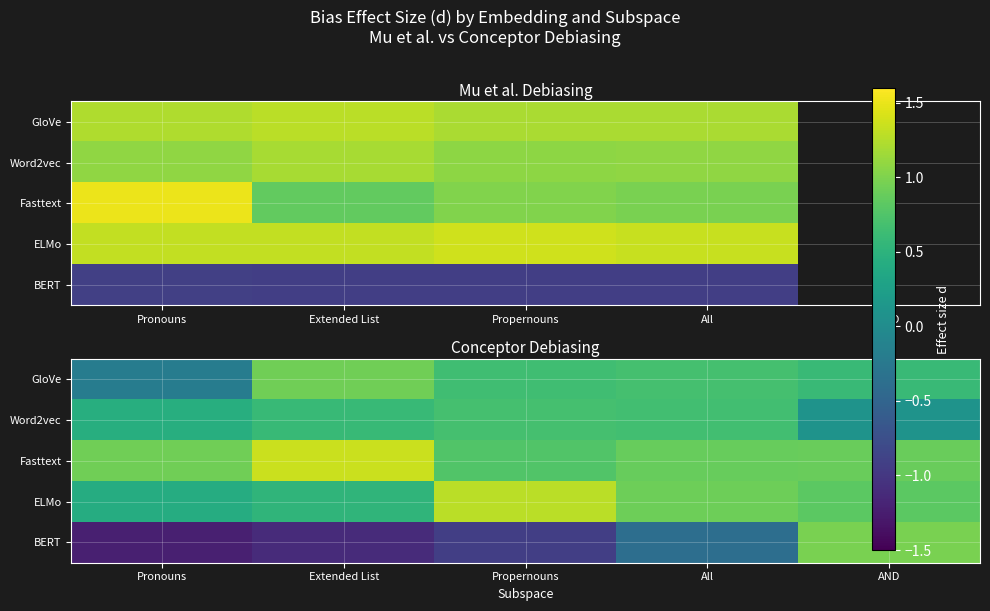

True or false: BERT has a value of -0.7 at Pronouns.

False